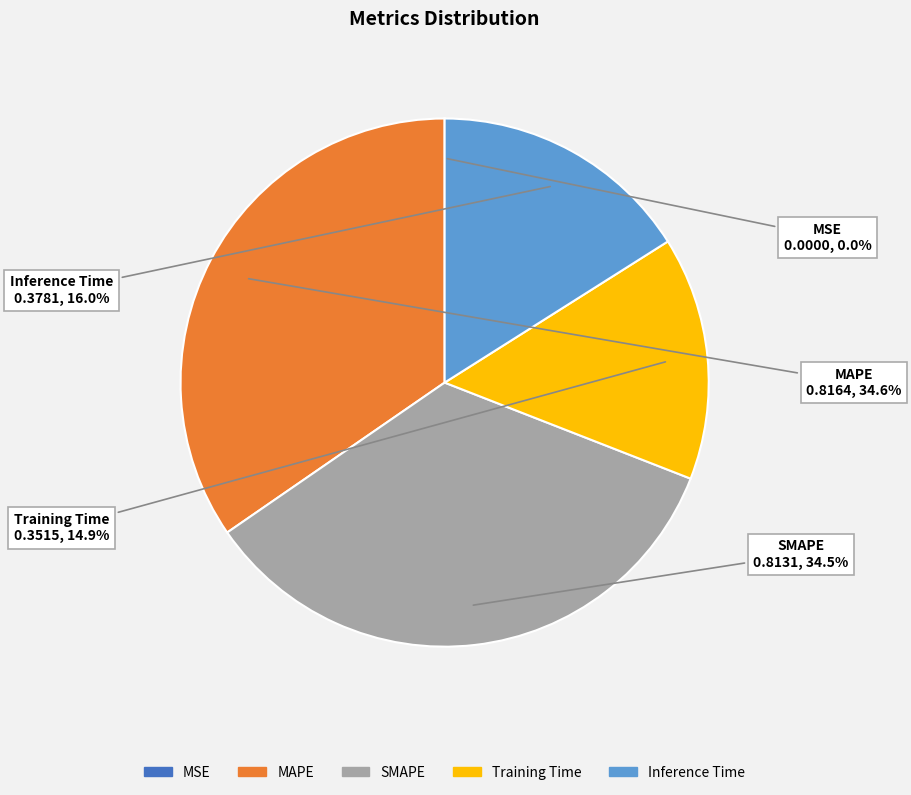

Does any single category account for the majority?

No